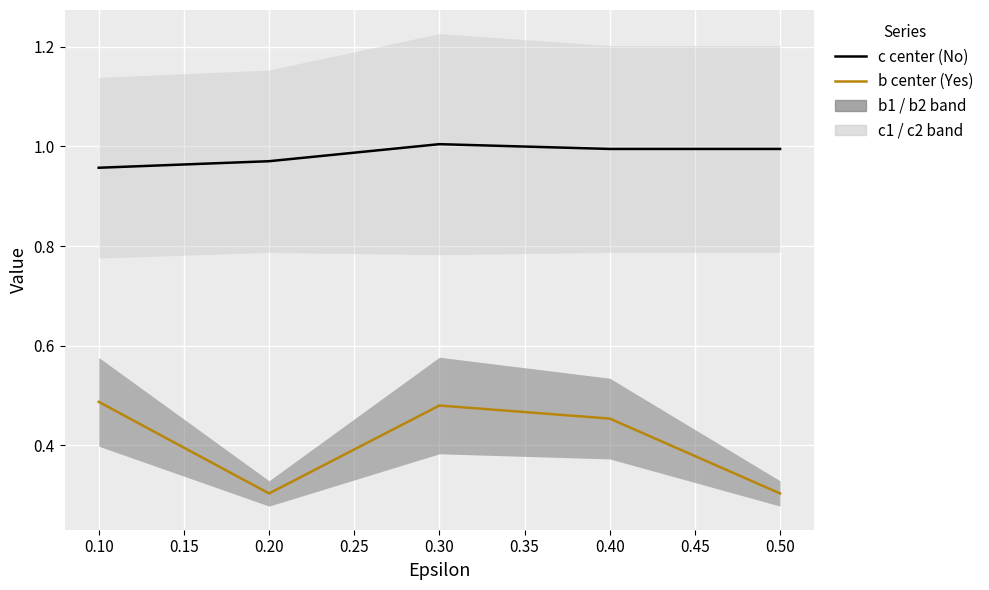

How many lines are shown in the chart?

2